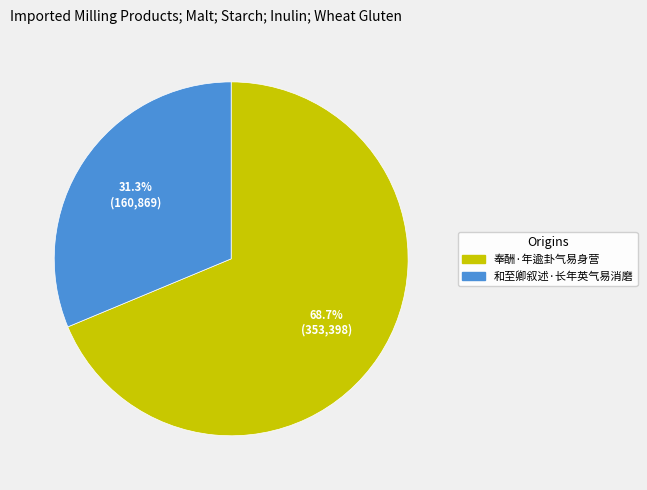

Combined, do 和至卿叙述·长年英气易消磨 and 奉酬·年逾卦气易身营 account for over 50%?

Yes